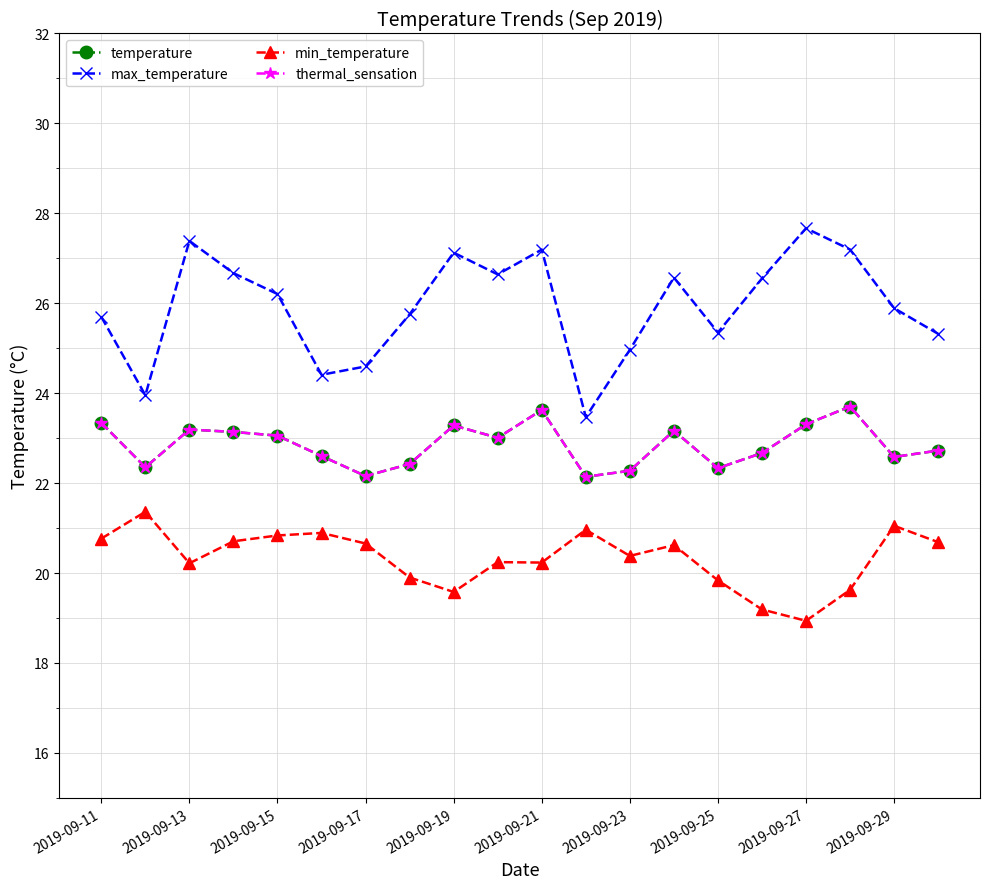

True or false: max_temperature and min_temperature cross at least once.

False